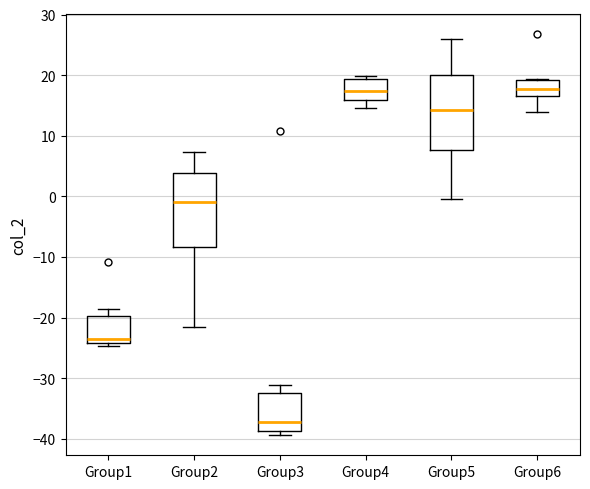

Reading left to right, read every box against the y-axis: the position of its median line, the range the box covers, and the ends of its whiskers. The values are not printed on the chart, so give them approximately, as read against the axis.

Group1: median -23, box -24 to -20, whiskers -25 to -19
Group2: median -1, box -8 to 4, whiskers -22 to 7
Group3: median -37, box -39 to -32, whiskers -39 (just below the box's lower edge) to -31
Group4: median 17, box 16 to 19, whiskers 15 to 20
Group5: median 14, box 8 to 20, whiskers 0 to 26
Group6: median 18, box 17 to 19, whiskers 14 to 19